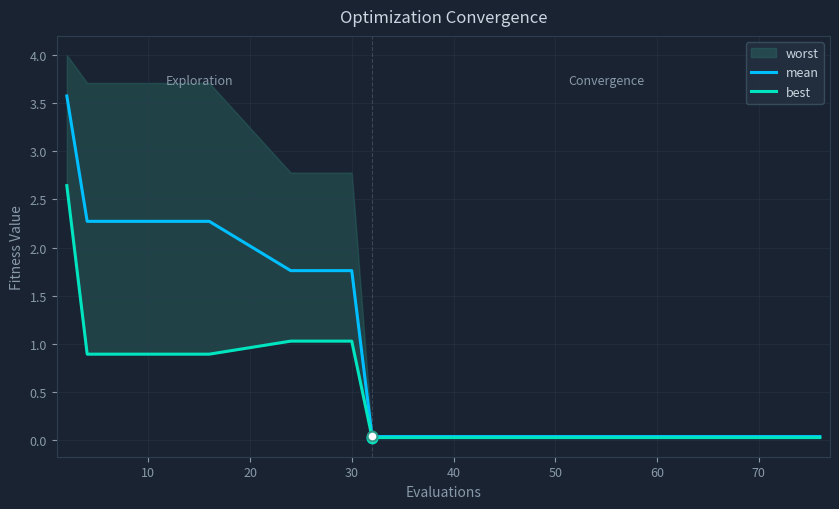

What is the maximum value for mean?

3.6